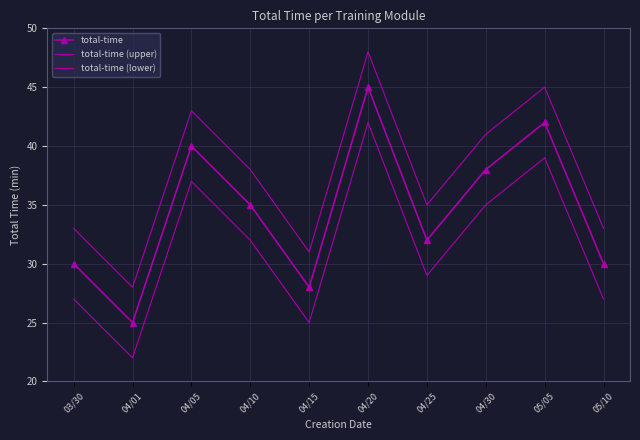

The total-time (lower) series shows 35 at 04/30. True or false?

True